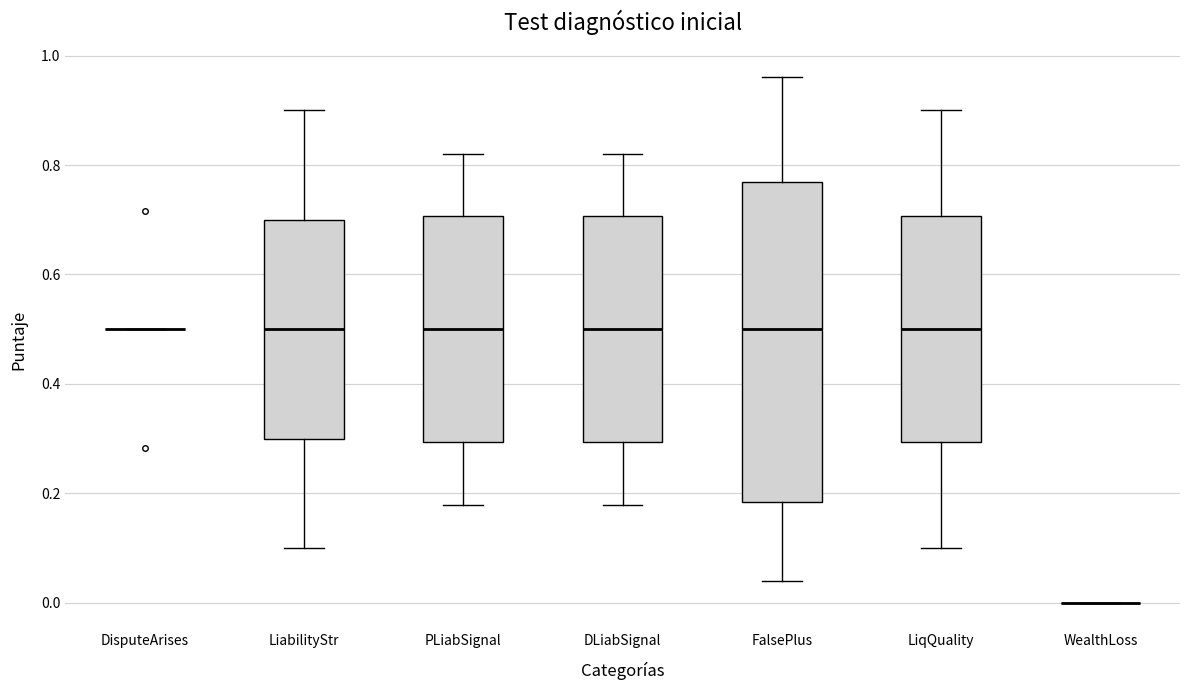

Comparing the boxes themselves (not the whiskers), which one is the tallest?

FalsePlus